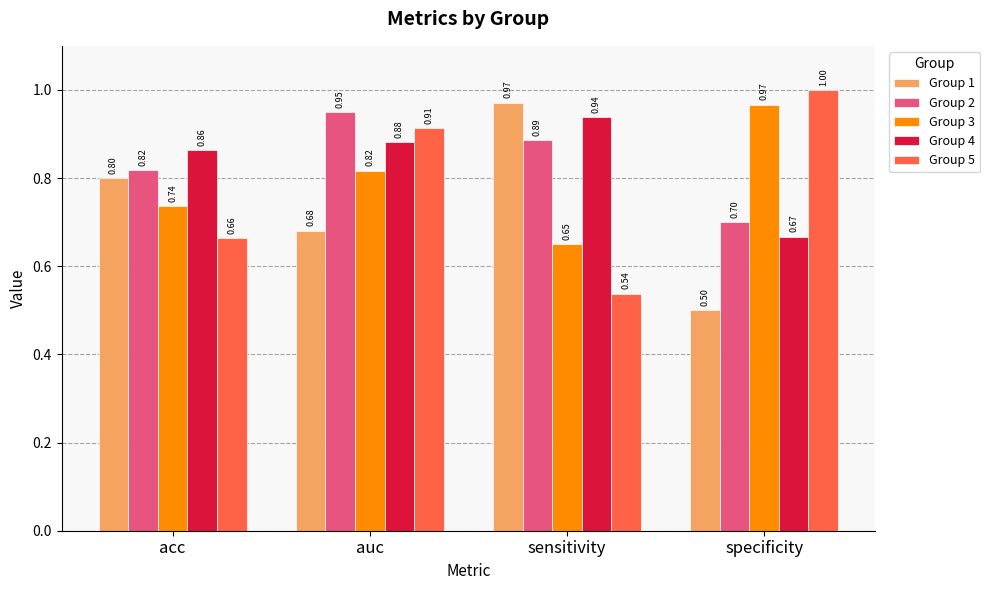

What is the label of the 1st bar from the left?

acc